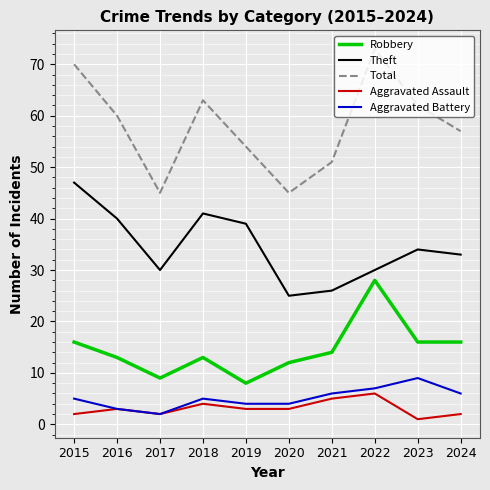

At 2024, list the series in order from largest to smallest.

Total, Theft, Robbery, Aggravated Battery, Aggravated Assault